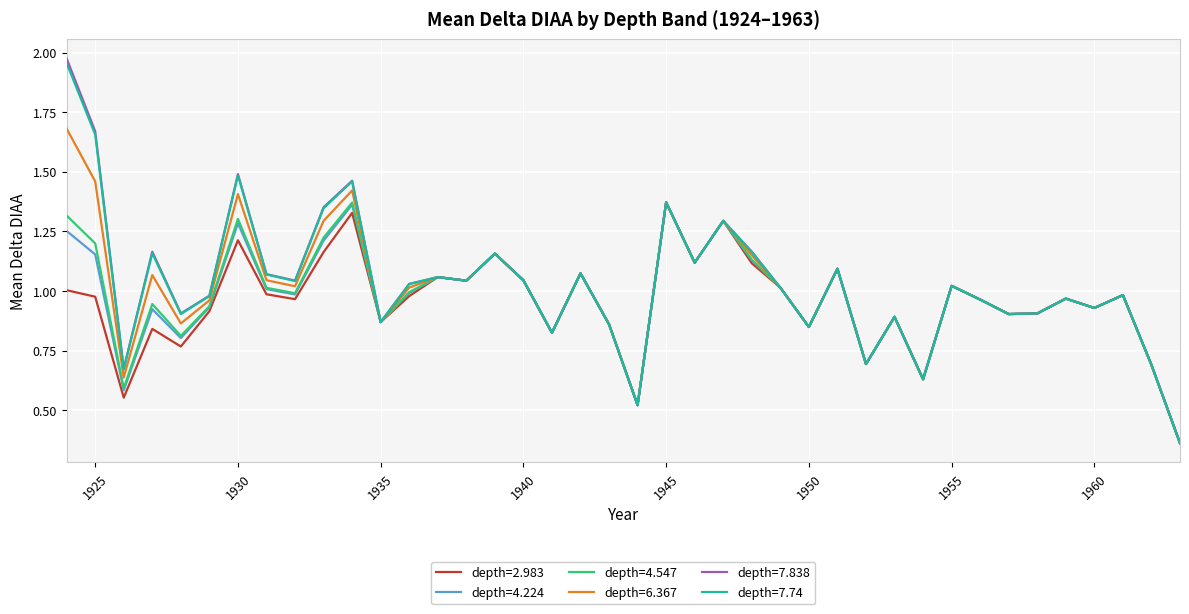

Which series has the largest range (max minus min)?

depth=7.838